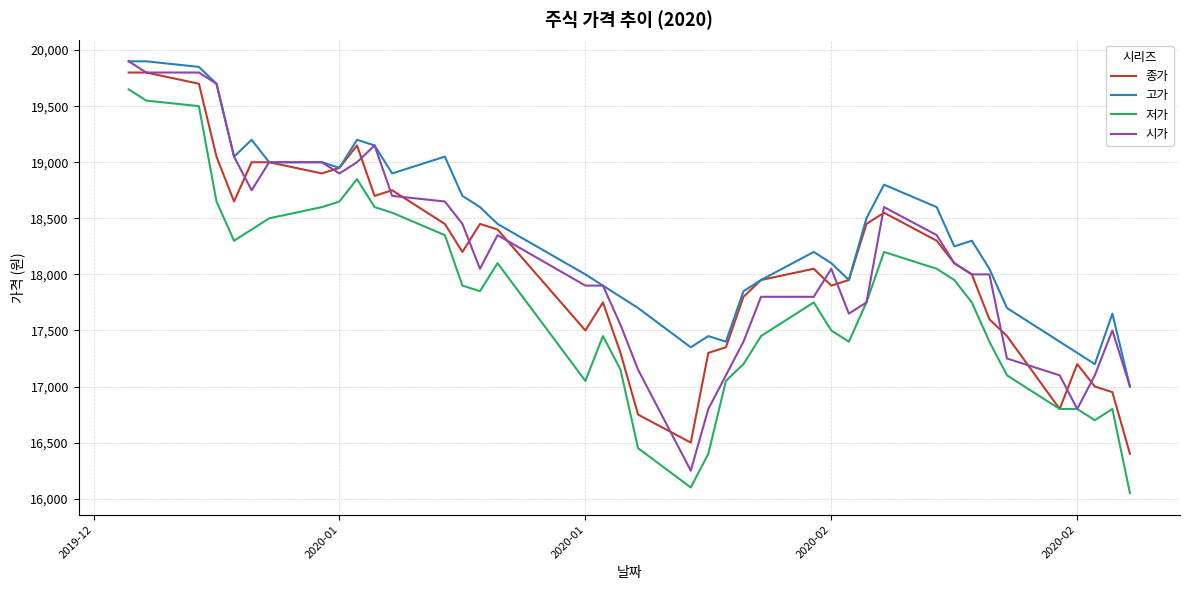

Does the chart display data point markers on the line(s)?

No